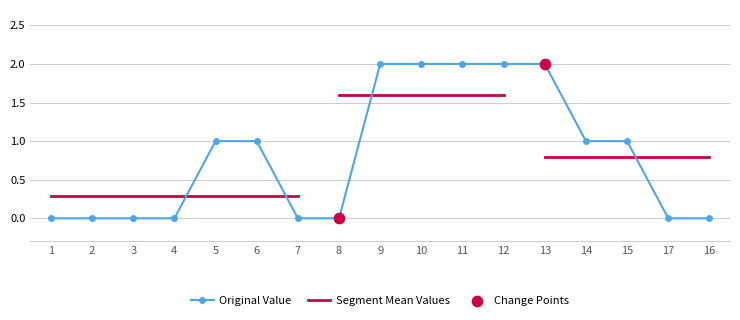

Which series has the widest spread of Y values?

1